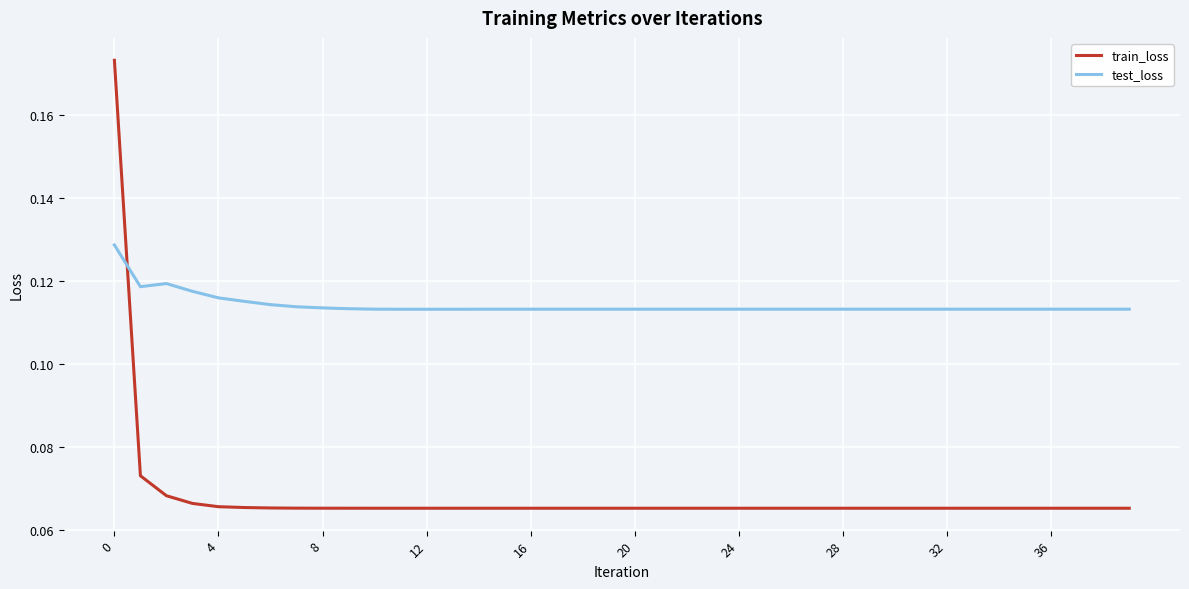

Which series has the largest total across all categories?

test_loss